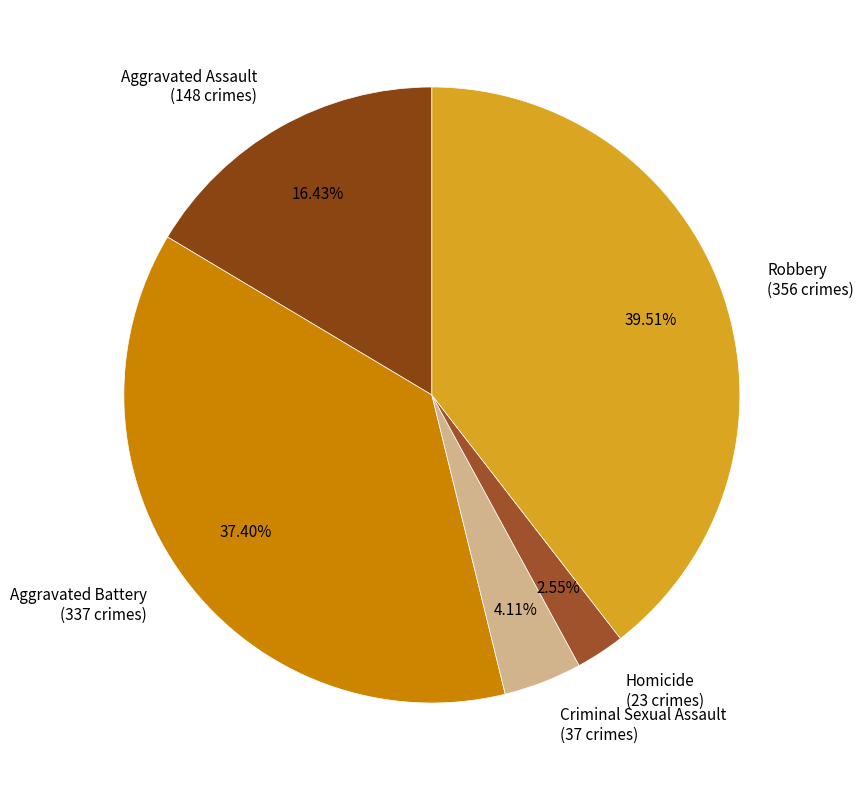

The Criminal Sexual Assault slice represents 13% of the pie. True or false?

False